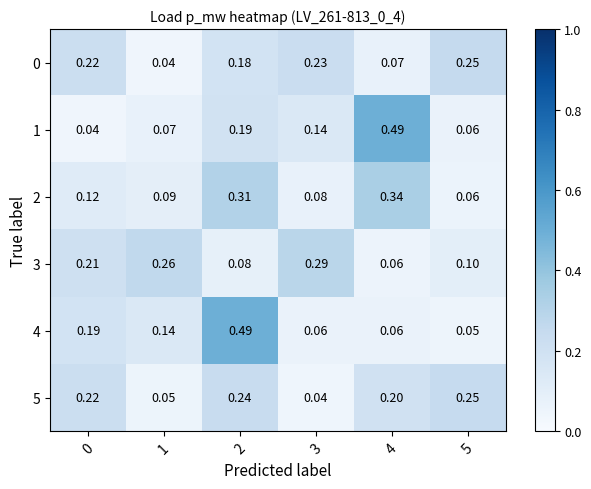

What is the total value across all series at 4?

1.2